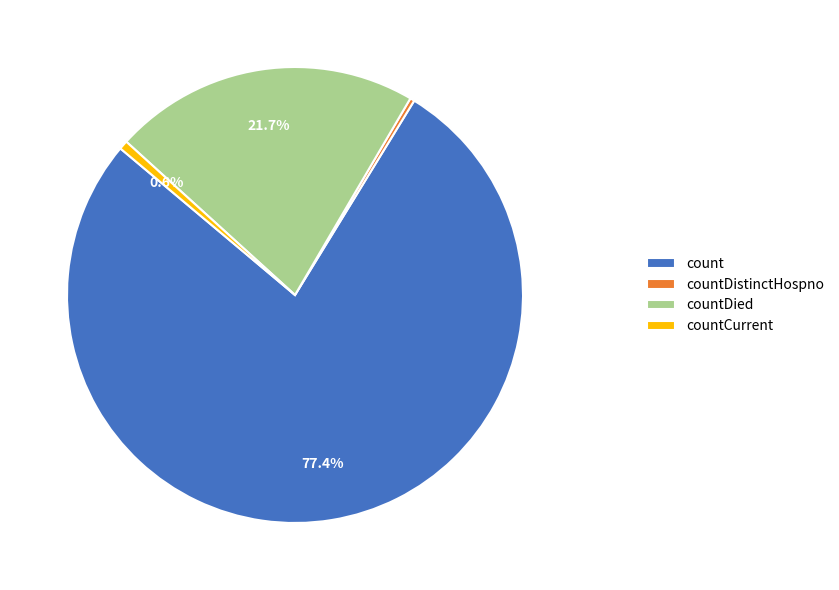

To the nearest percent, what is the difference between the largest and smallest slice percentages?

77%